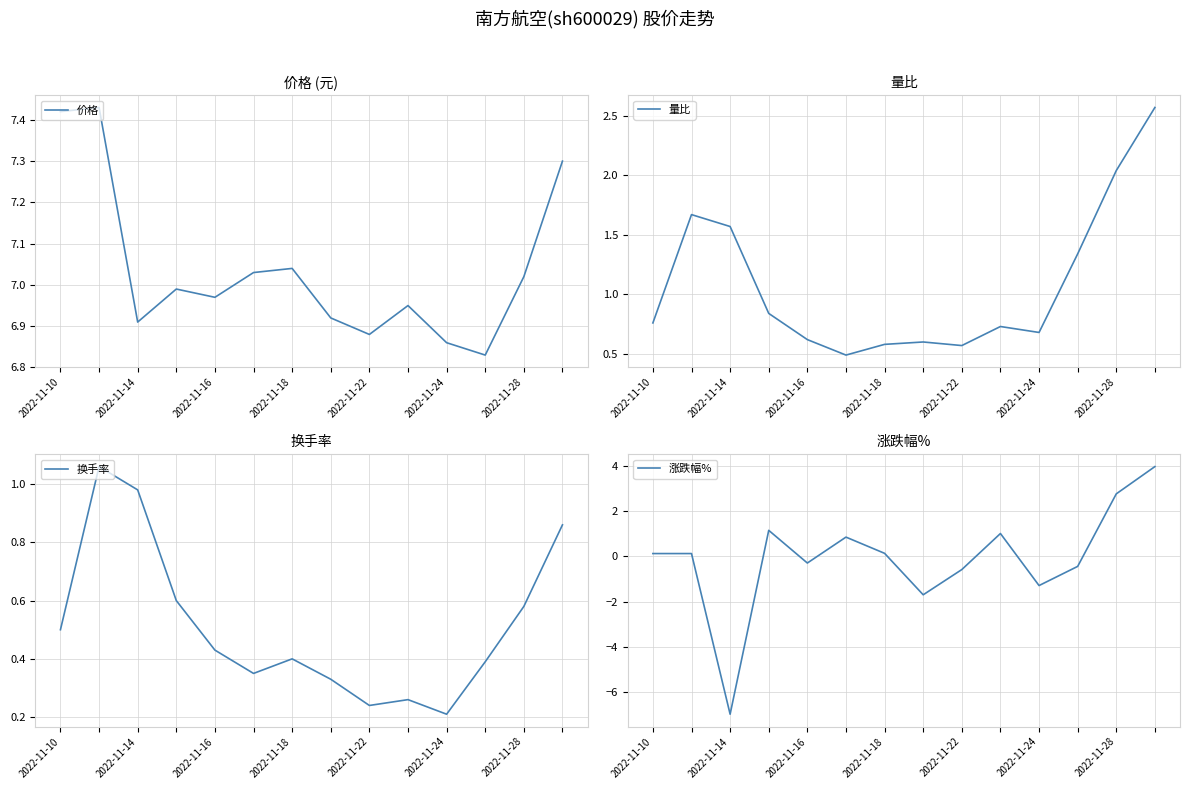

What is the total value across all series at 2022-11-24?

8.7